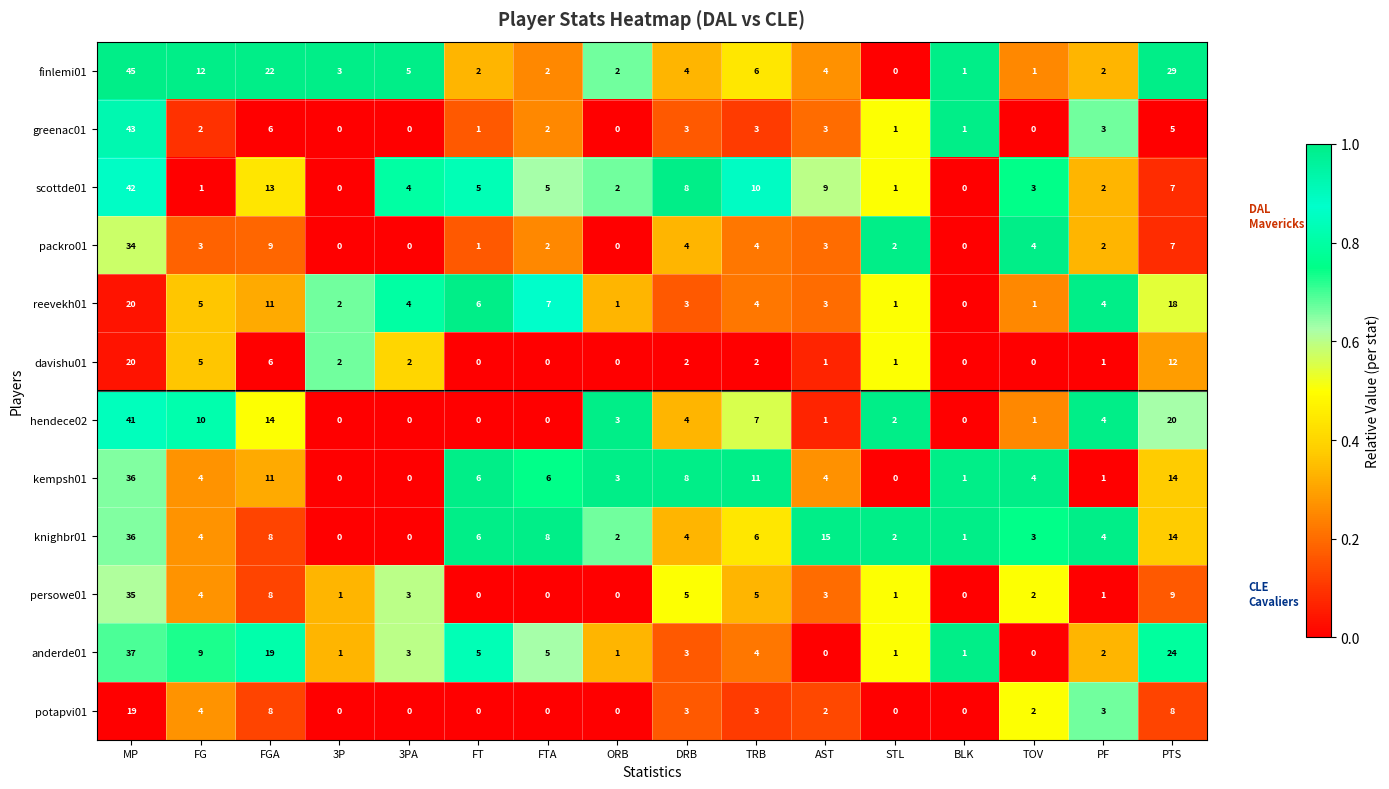

At which label does kempsh01 first exceed 4?

MP